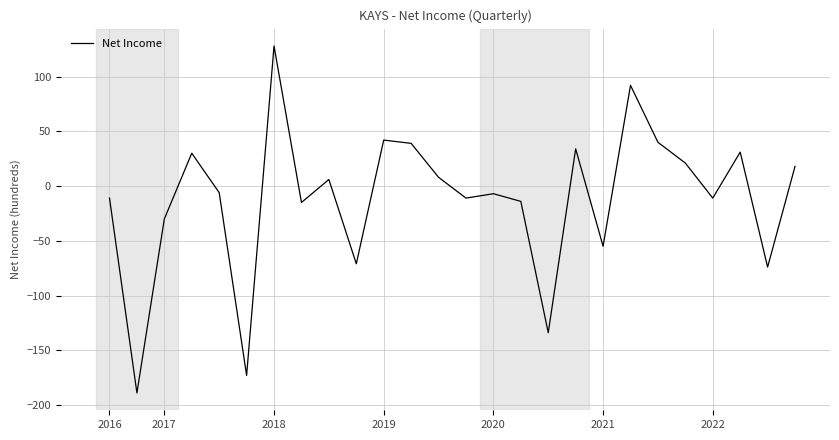

What is the maximum value shown in the chart?

128